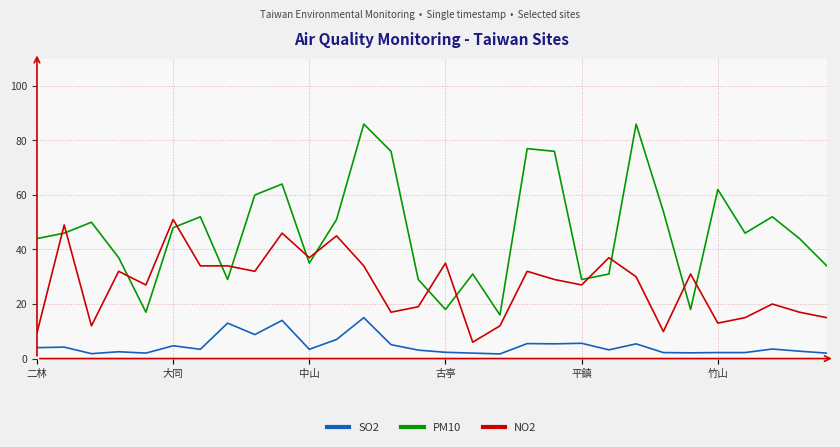

At how many categories does at least one series exceed 47?

15